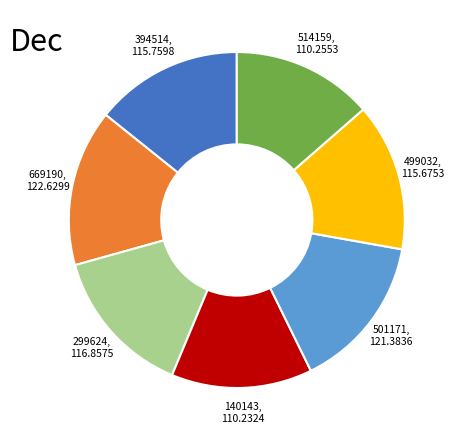

Approximately how many times larger is the value at 501171 compared to 140143?

1.1